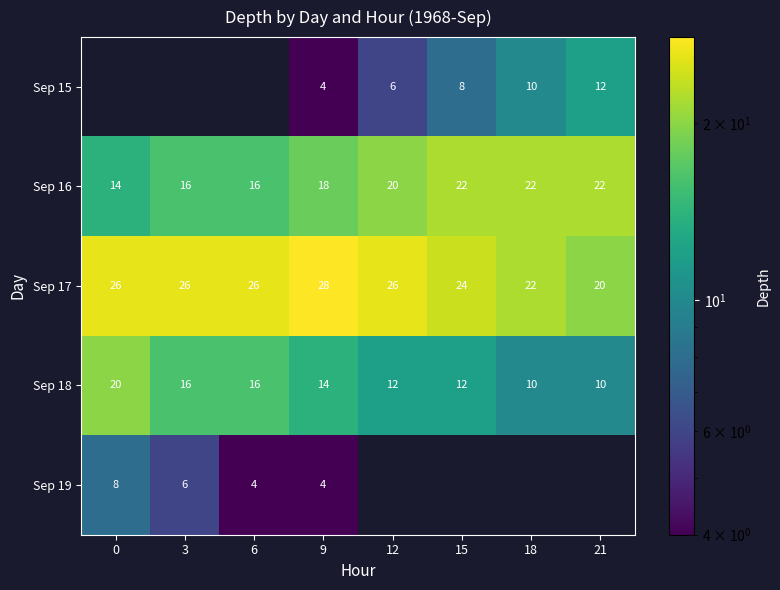

Which series has the widest spread of values?

row_0